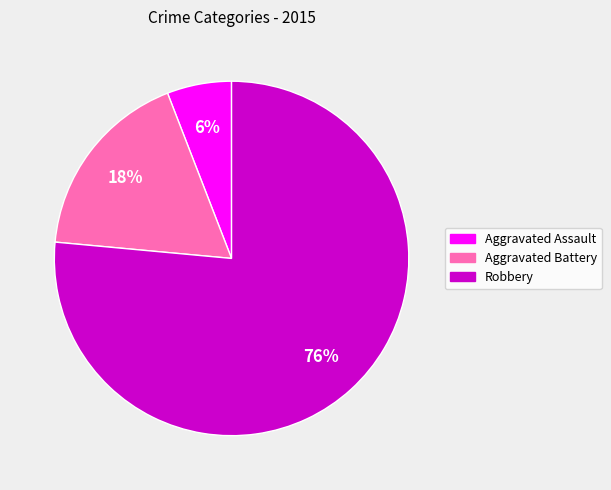

Which slice is the largest?

Robbery